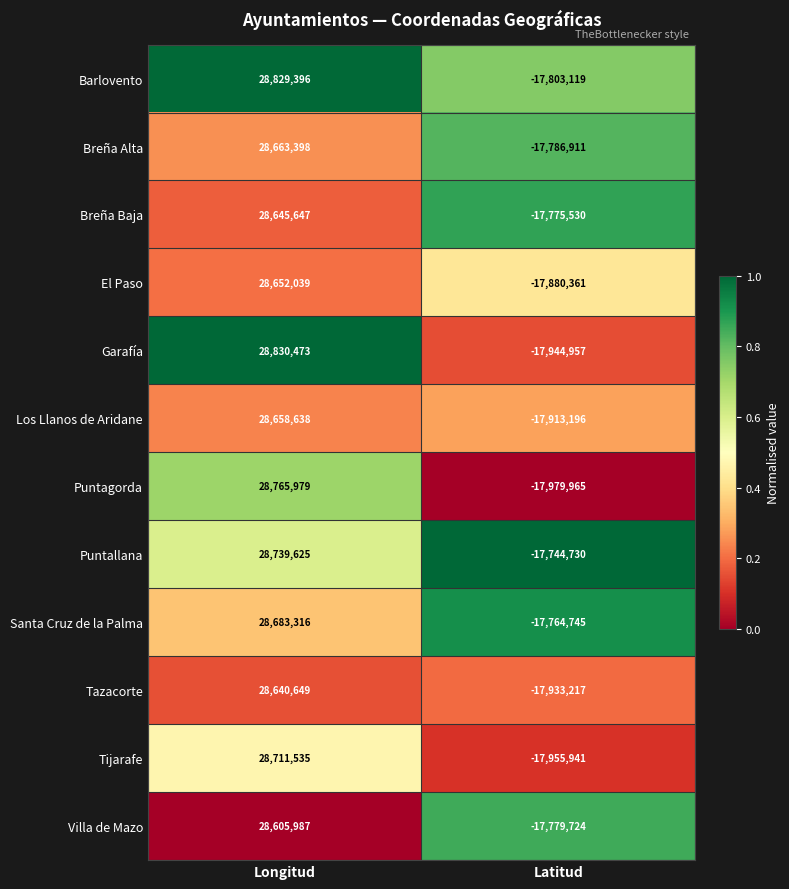

What is the average value of the Garafía series?

5442758